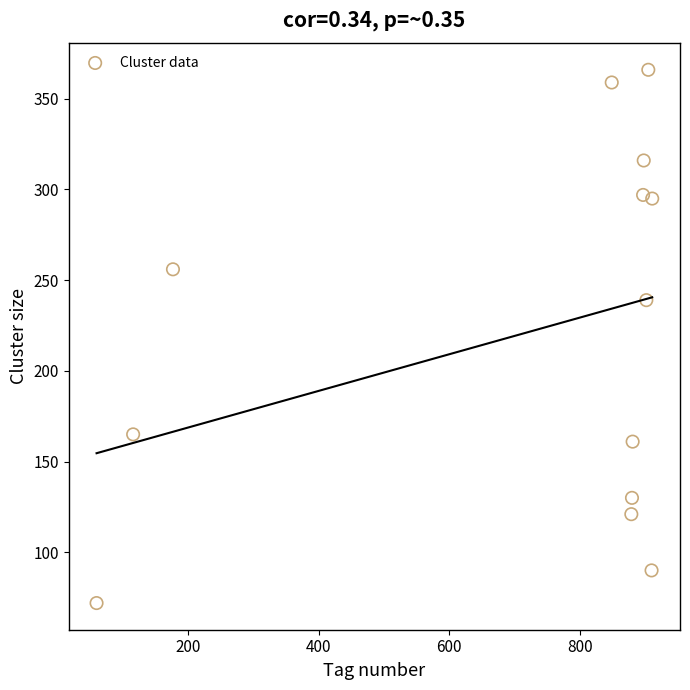

What Y value in the scatter plot is closest to 219?

239